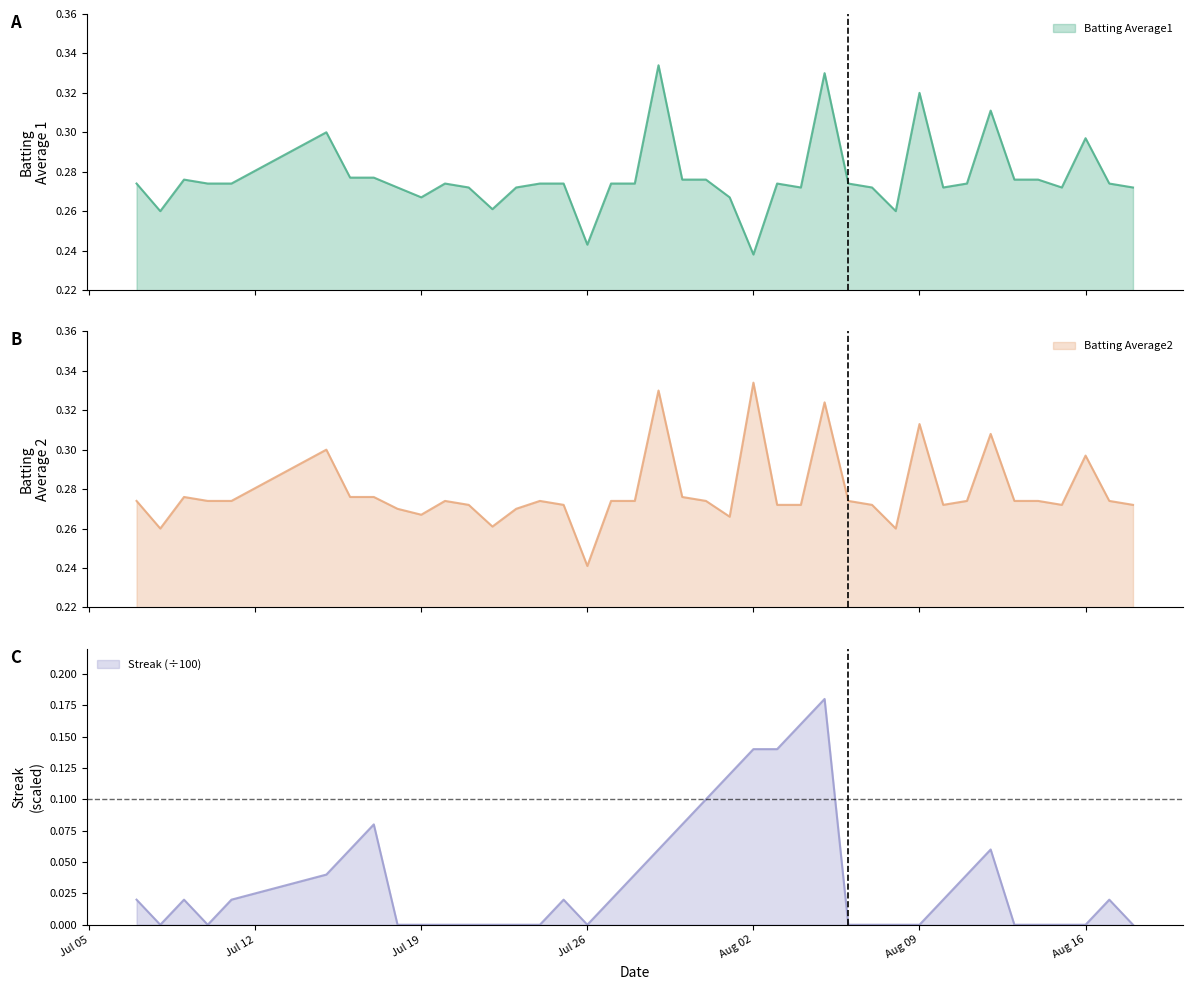

Which label corresponds to the smallest value in the chart?

2010-07-08